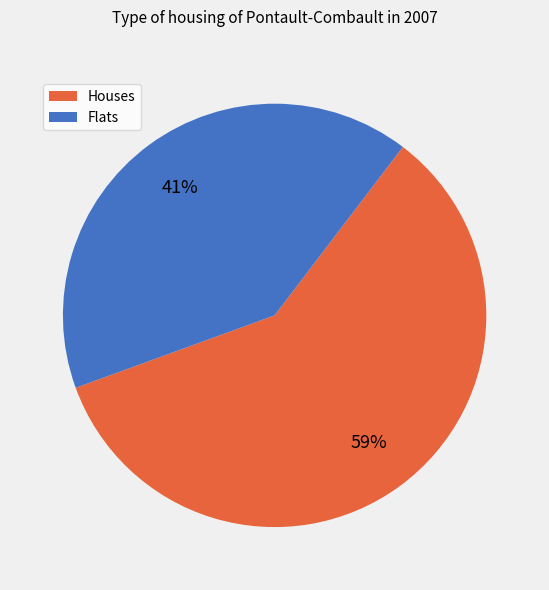

The Flats slice represents 47% of the pie. True or false?

False